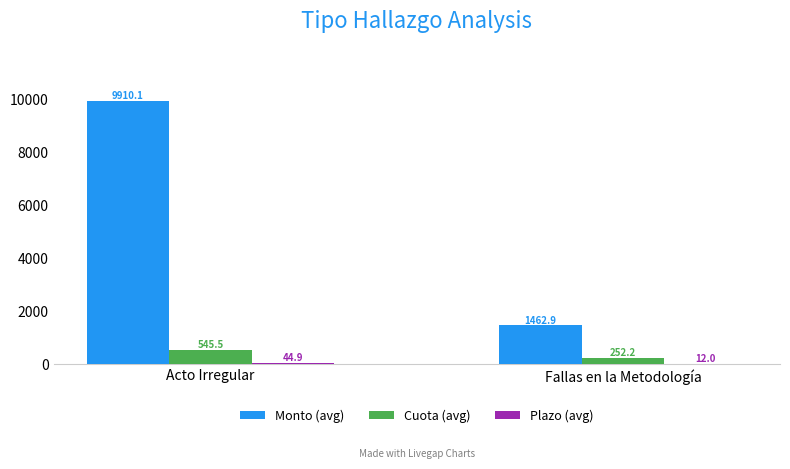

Where does the Monto (avg) series first go above 9910?

Acto Irregular